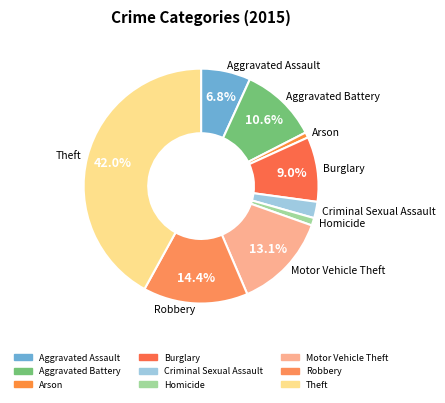

Is it true that Burglary is 9% of the pie?

True